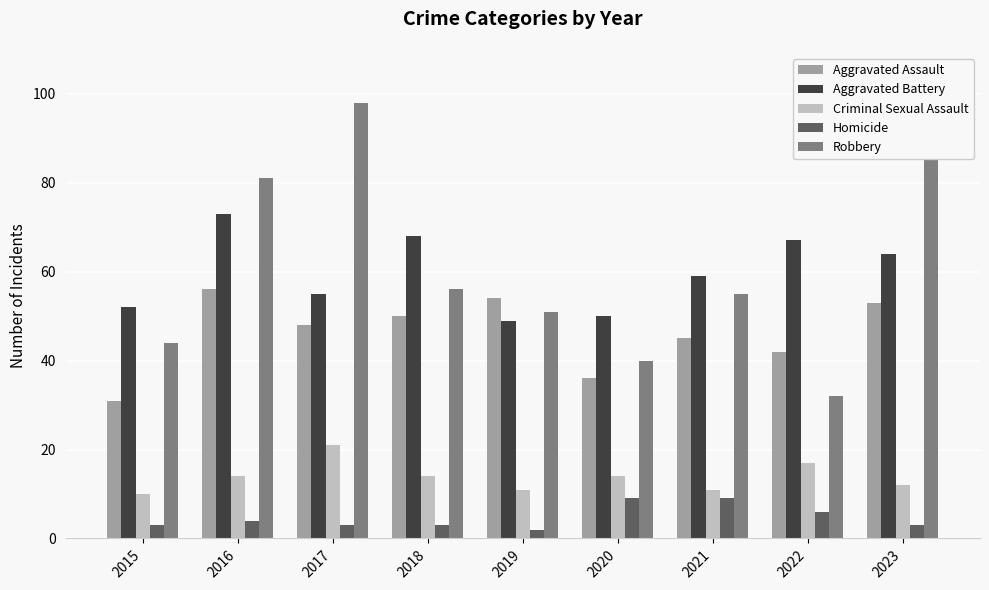

Reading left to right, what are all the values shown in this chart?

Aggravated Assault: 31	56	48	50	54	36	45	42	53
Aggravated Battery: 52	73	55	68	49	50	59	67	64
Criminal Sexual Assault: 10	14	21	14	11	14	11	17	12
Homicide: 3	4	3	3	2	9	9	6	3
Robbery: 44	81	98	56	51	40	55	32	104